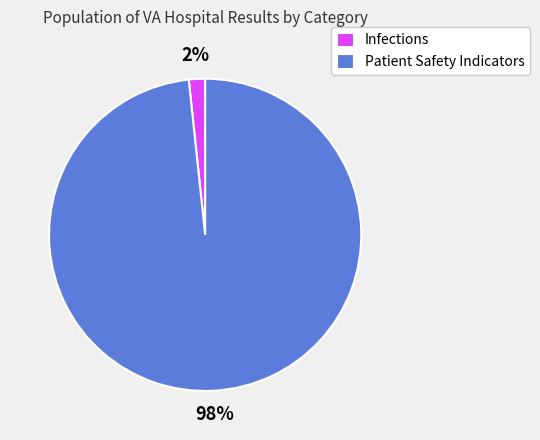

What percentage is the Patient Safety Indicators slice, to the nearest percent?

98%